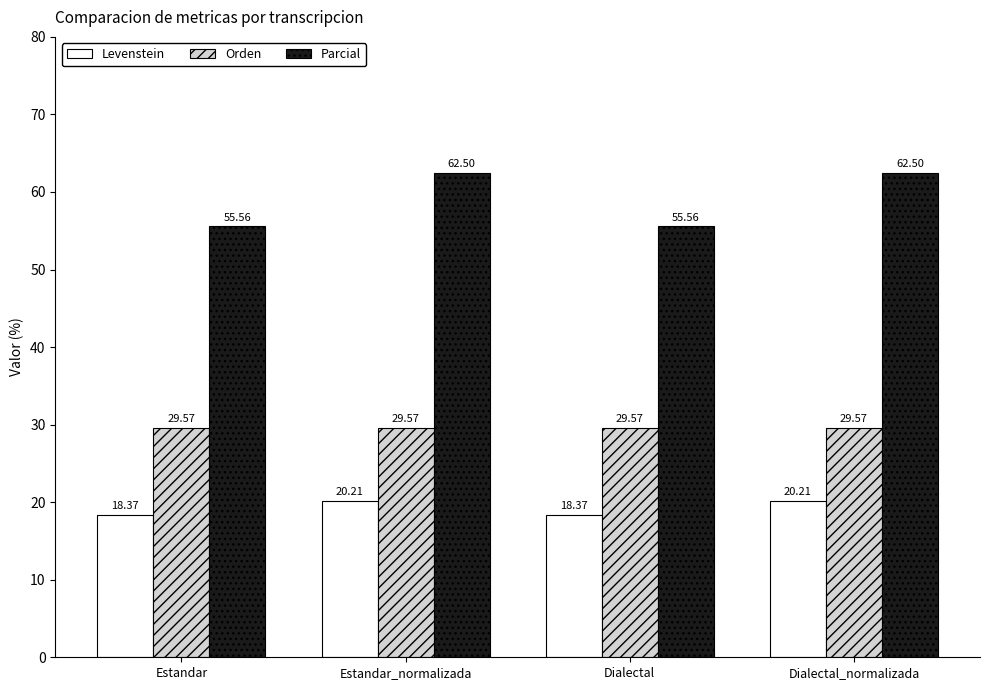

Which series has the largest range (max minus min)?

Parcial